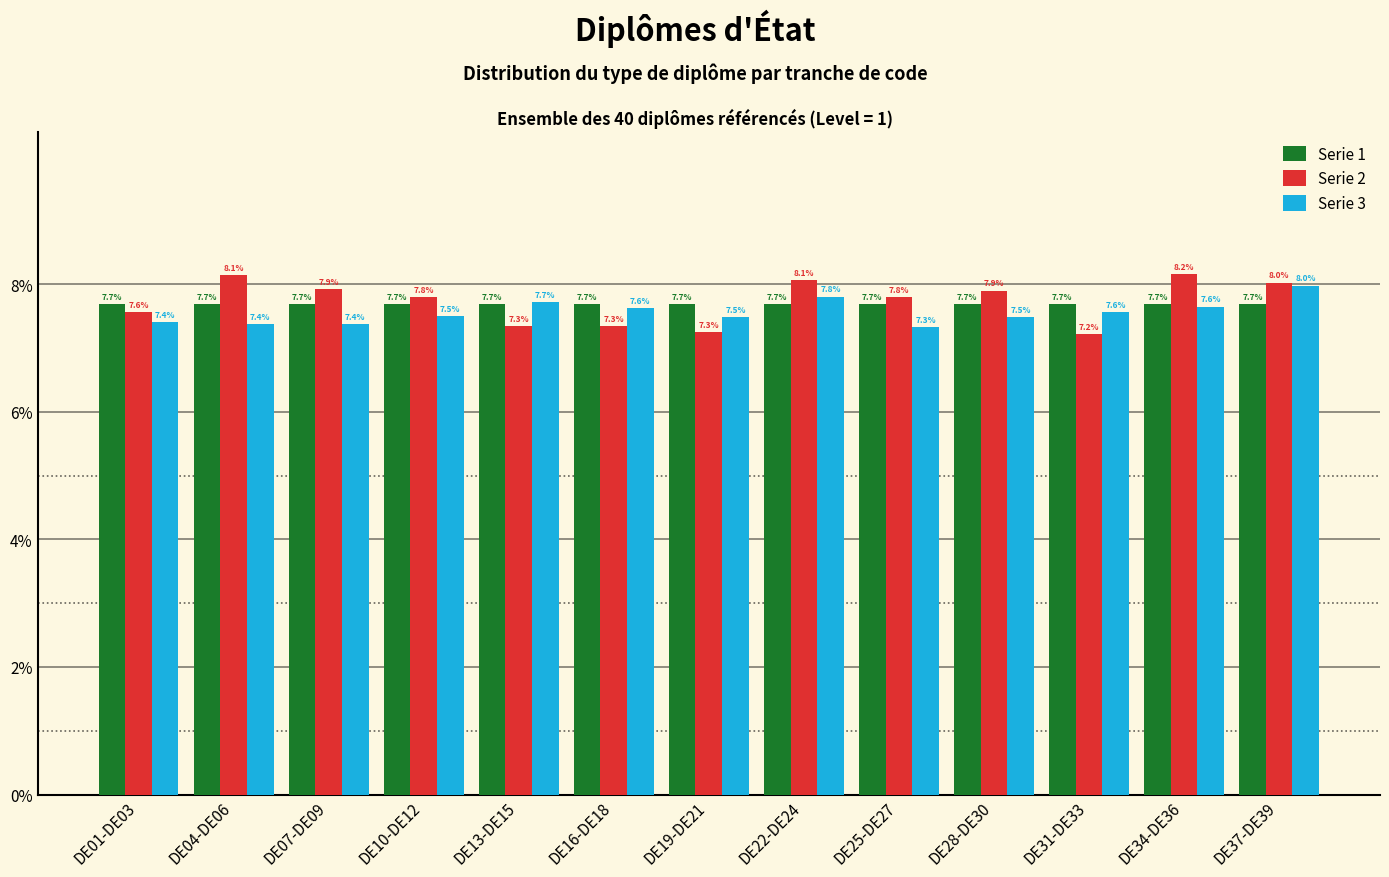

Reading right to left, transcribe all the data shown in this chart.

Serie 1: 7.7	7.7	7.7	7.7	7.7	7.7	7.7	7.7	7.7	7.7	7.7	7.7	7.7
Serie 2: 8.0	8.2	7.2	7.9	7.8	8.1	7.3	7.3	7.3	7.8	7.9	8.1	7.6
Serie 3: 8.0	7.6	7.6	7.5	7.3	7.8	7.5	7.6	7.7	7.5	7.4	7.4	7.4